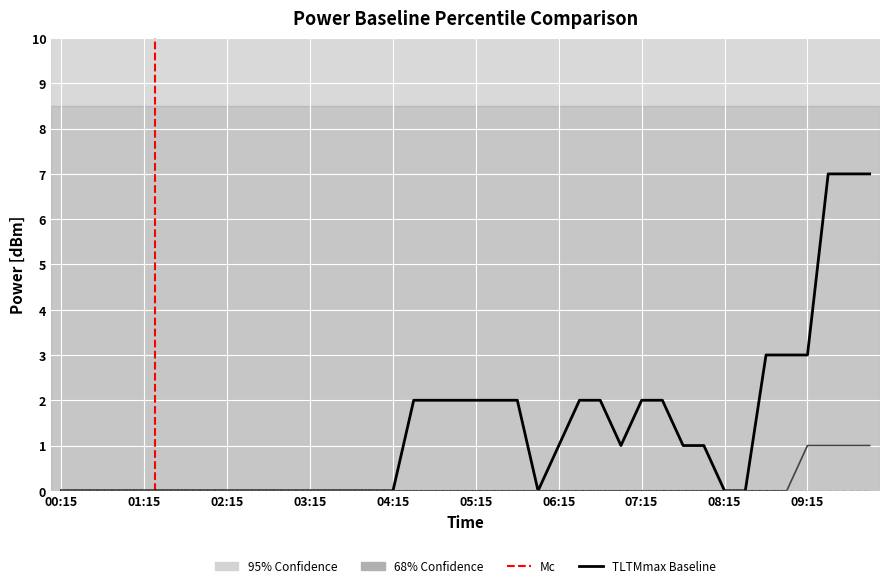

Does the chart display data point markers on the line(s)?

No